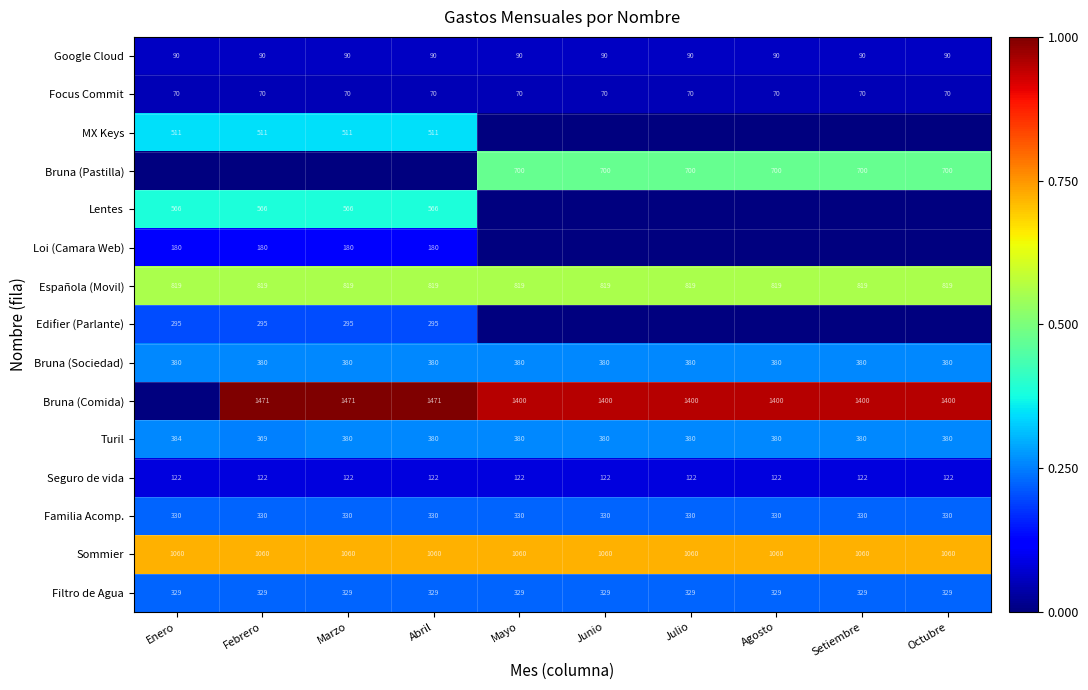

Where is Bruna (Pastilla) nearest to the value 0?

Enero